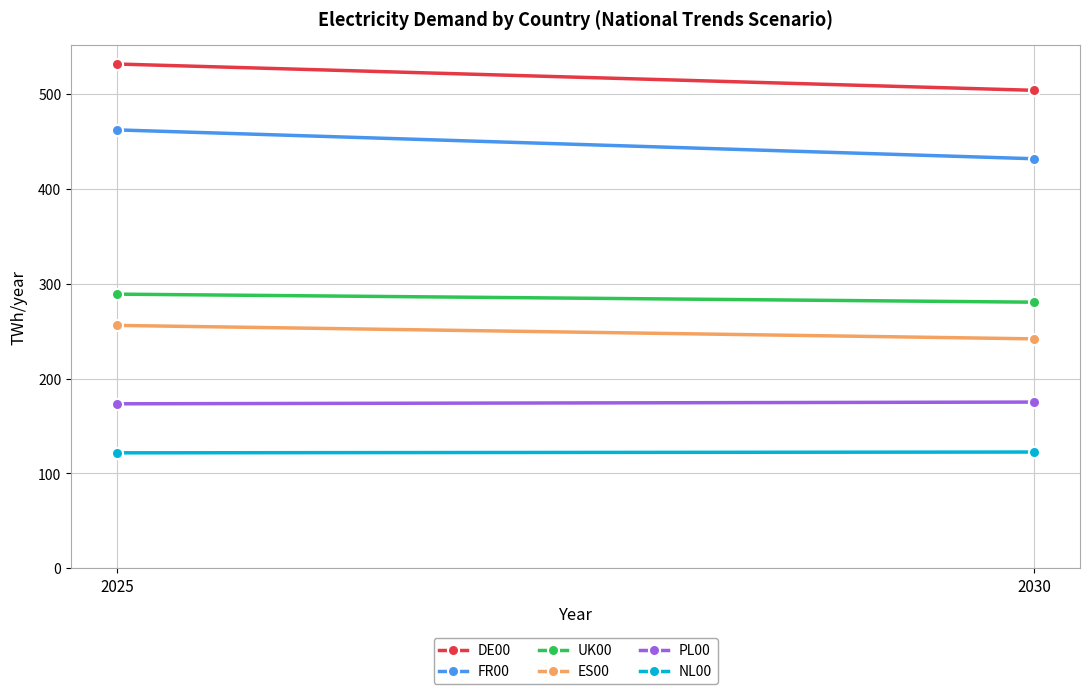

Reading right to left, what are all the values shown in this chart?

DE00: 2030=504.0	2025=531.8
FR00: 2030=431.8	2025=462.3
UK00: 2030=280.6	2025=289.0
ES00: 2030=241.9	2025=256.1
PL00: 2030=175.2	2025=173.4
NL00: 2030=122.5	2025=121.7